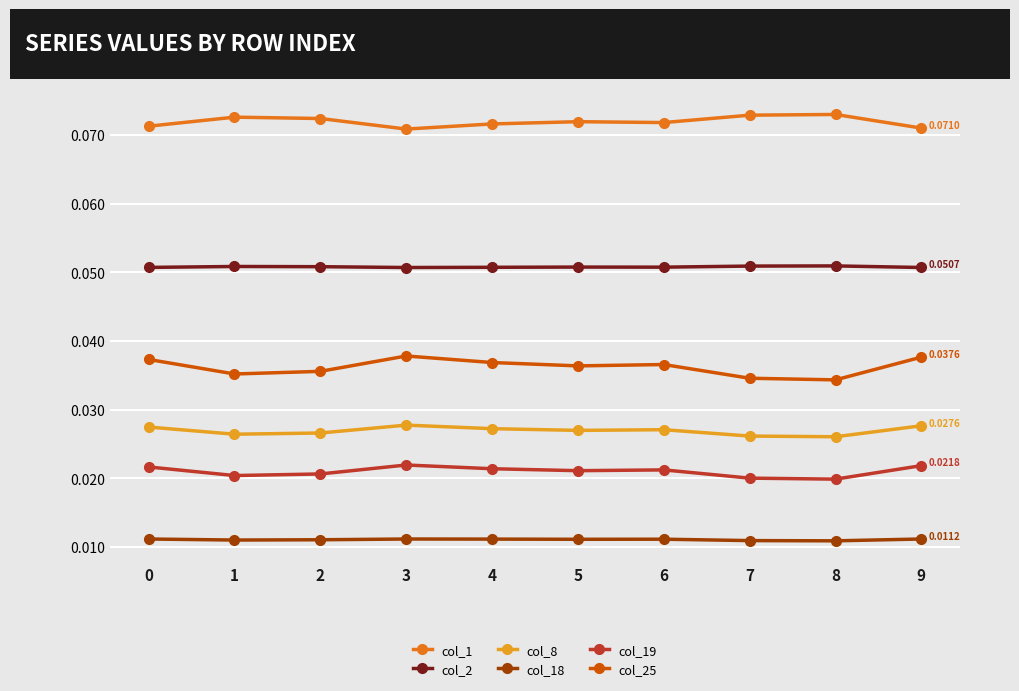

What are all the series names shown in the legend?

col_1, col_2, col_8, col_18, col_19, col_25